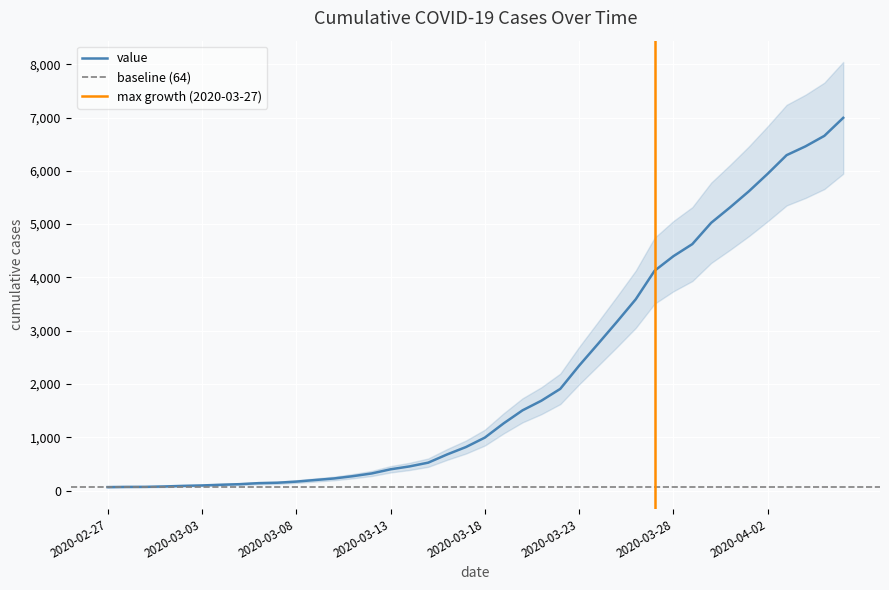

What is the difference between the second highest and minimum values?

6593